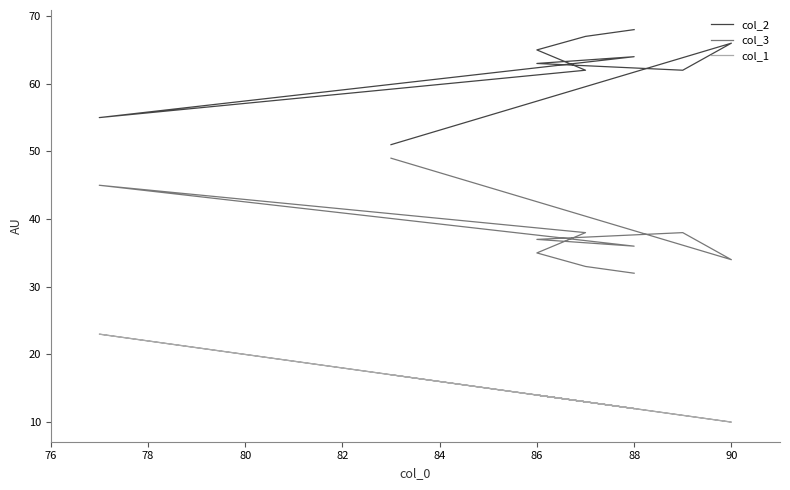

How many data points in col_2 are above 64?

4